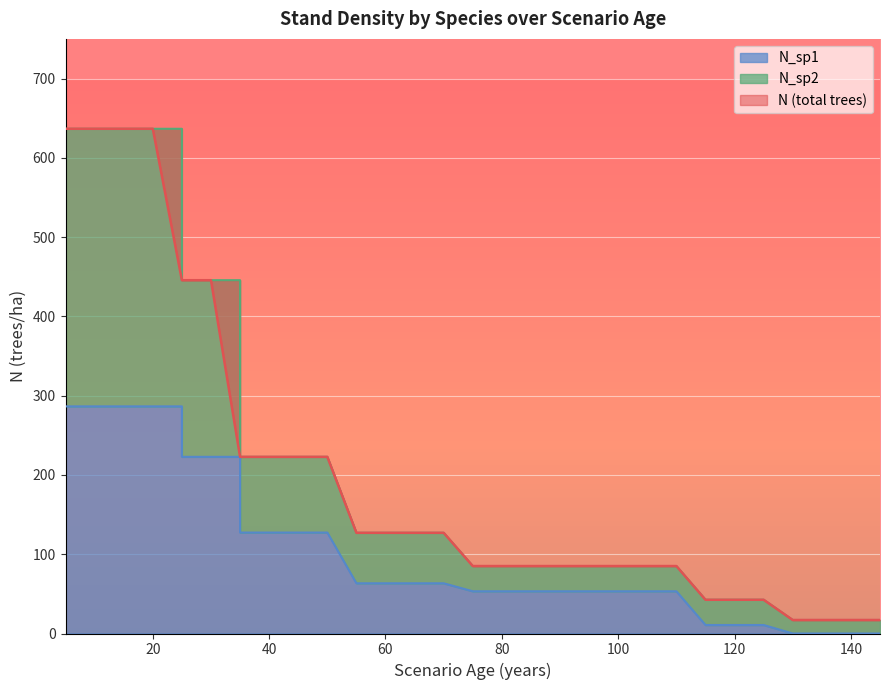

How many intersections are there between N (total trees) and N_sp2?

1